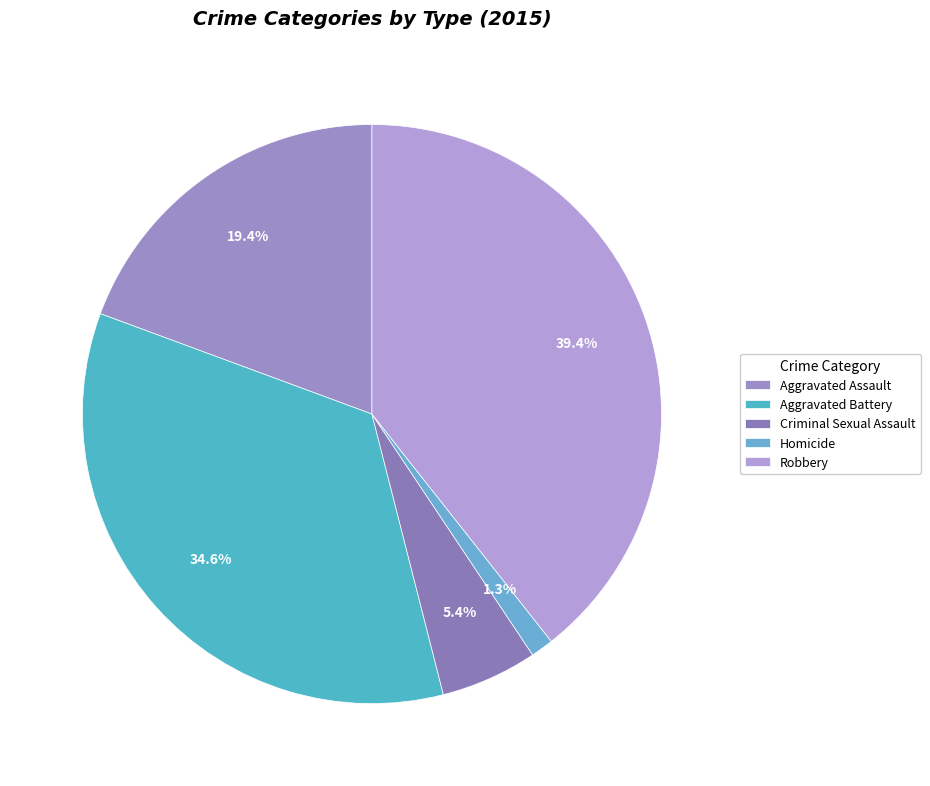

Is there any slice that represents more than half of the pie?

No